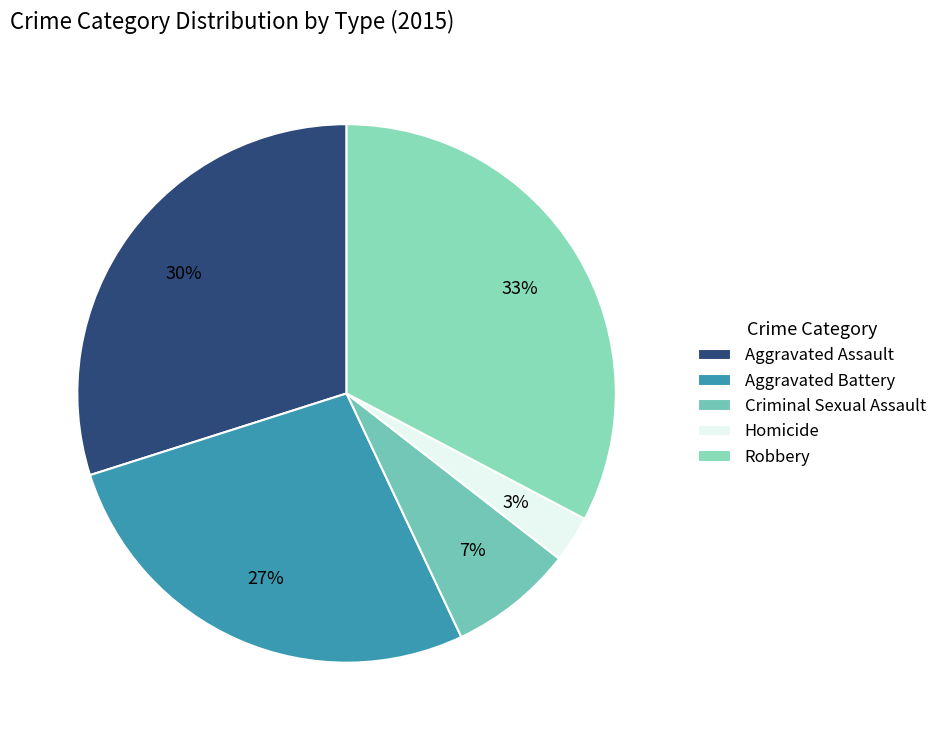

What is the ratio of the value at Aggravated Assault to the value at Aggravated Battery?

1.1